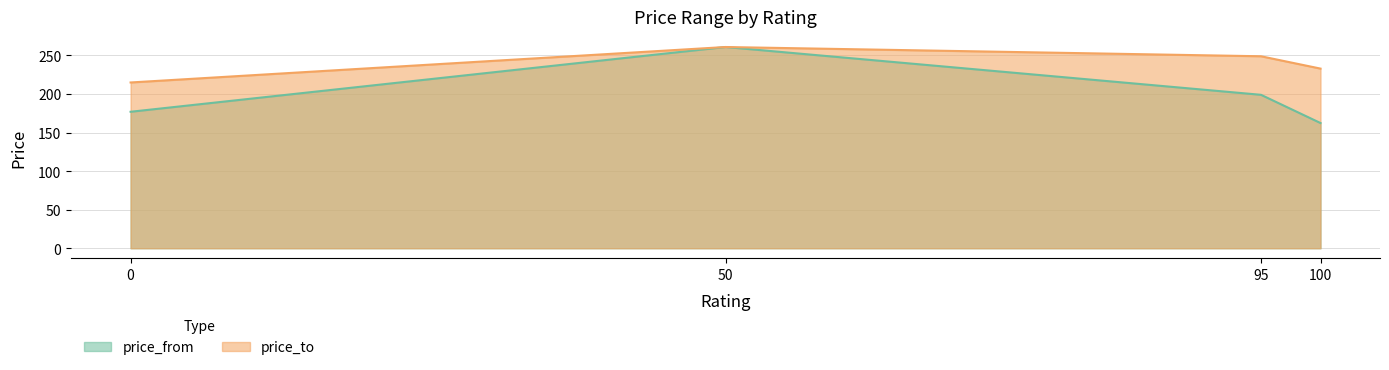

Is it true that price_from equals 302.5 at 95?

False